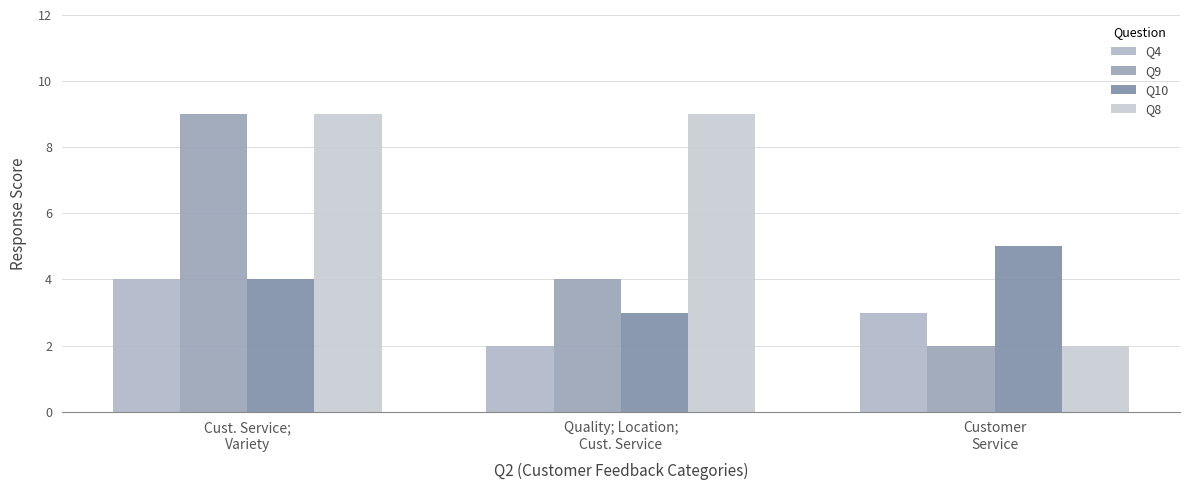

At Quality; Location;
Cust. Service, list the series in order from smallest to largest.

Q4, Q10, Q9, Q8